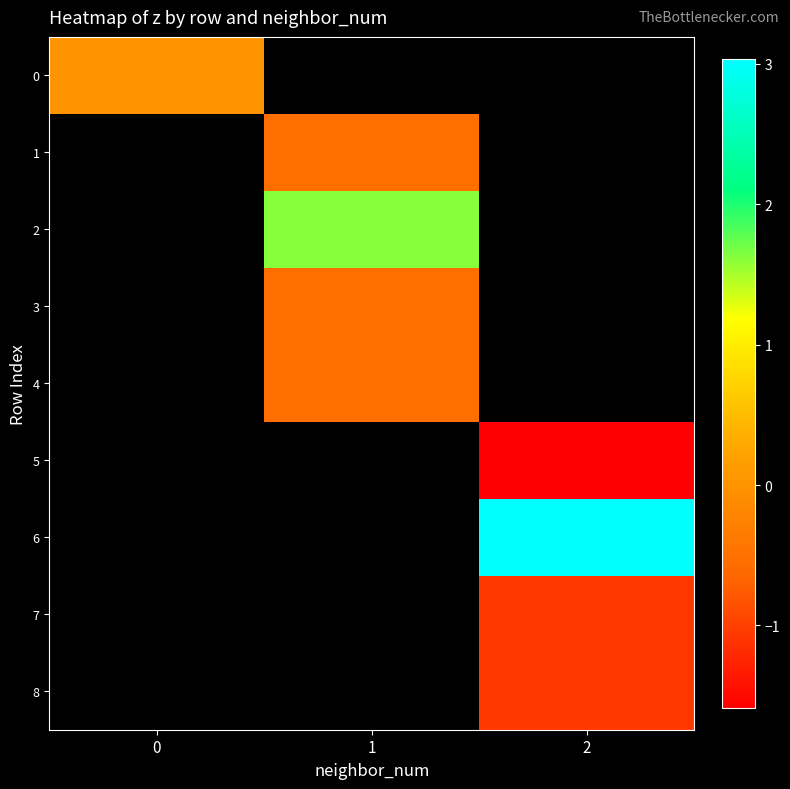

Rank the categories by 3 value from highest to lowest.

0, 1, 2